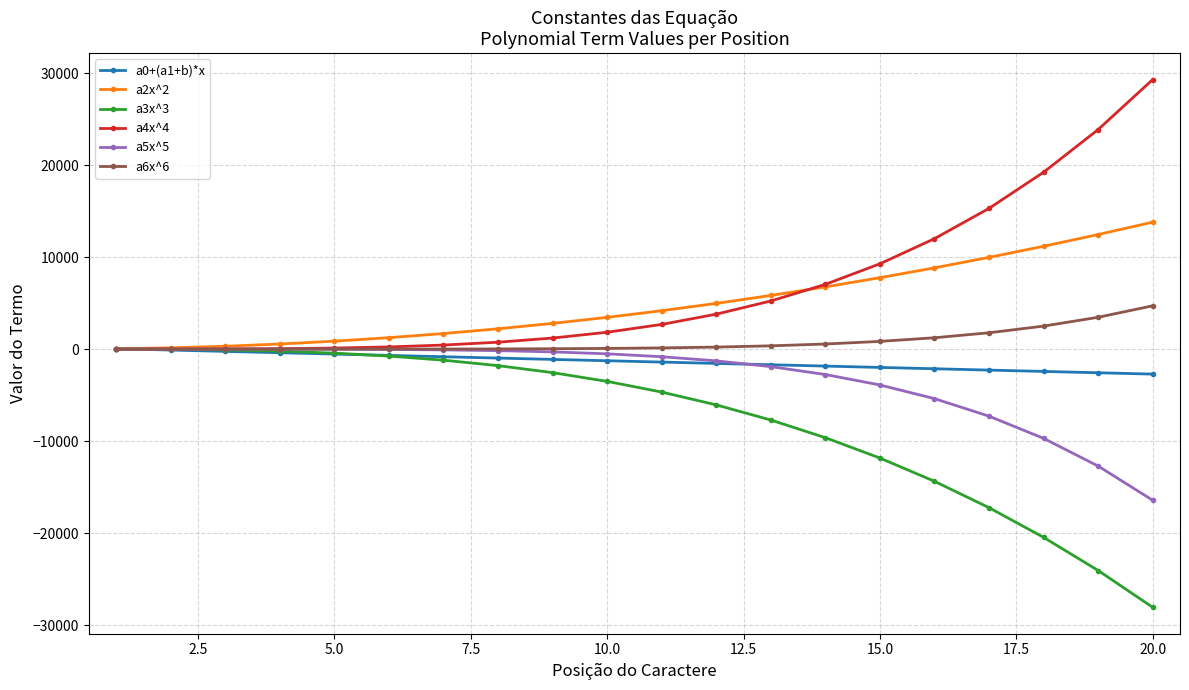

What is the value of the a2x^2 point at the 9th from the left?

2794.9